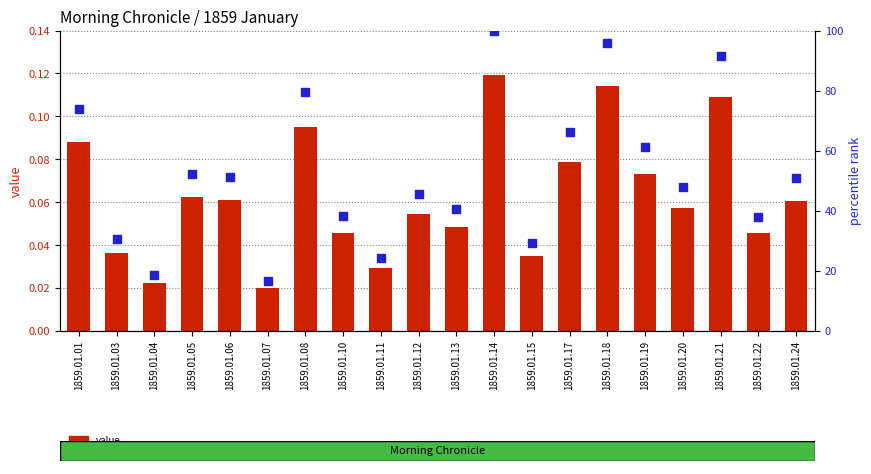

At which category is the sum across all series the highest?

1859.01.14